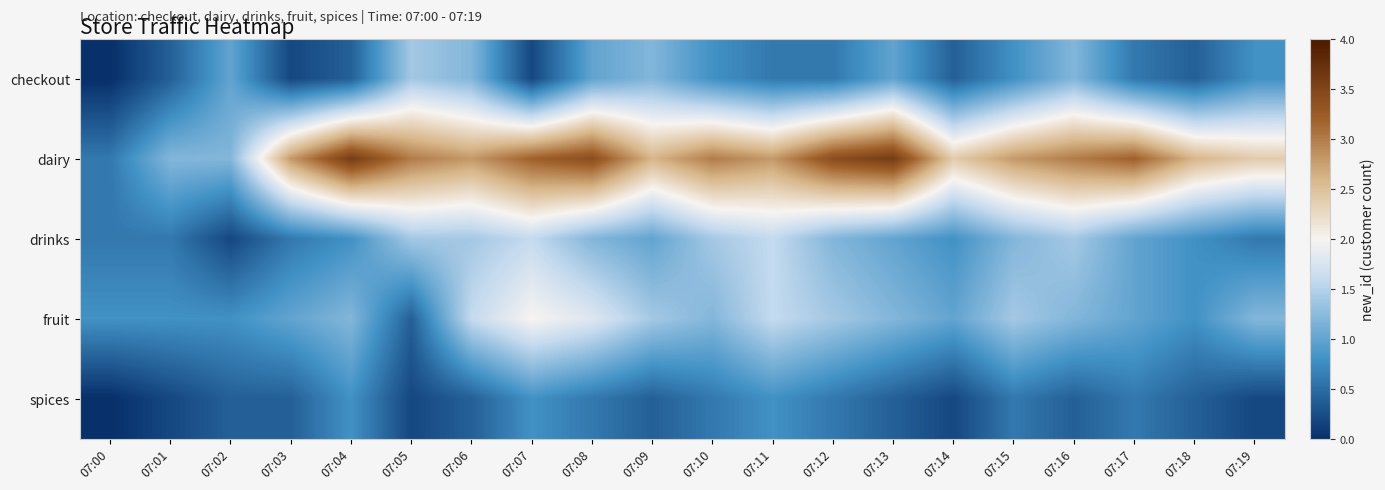

Which series has the largest range (max minus min)?

dairy